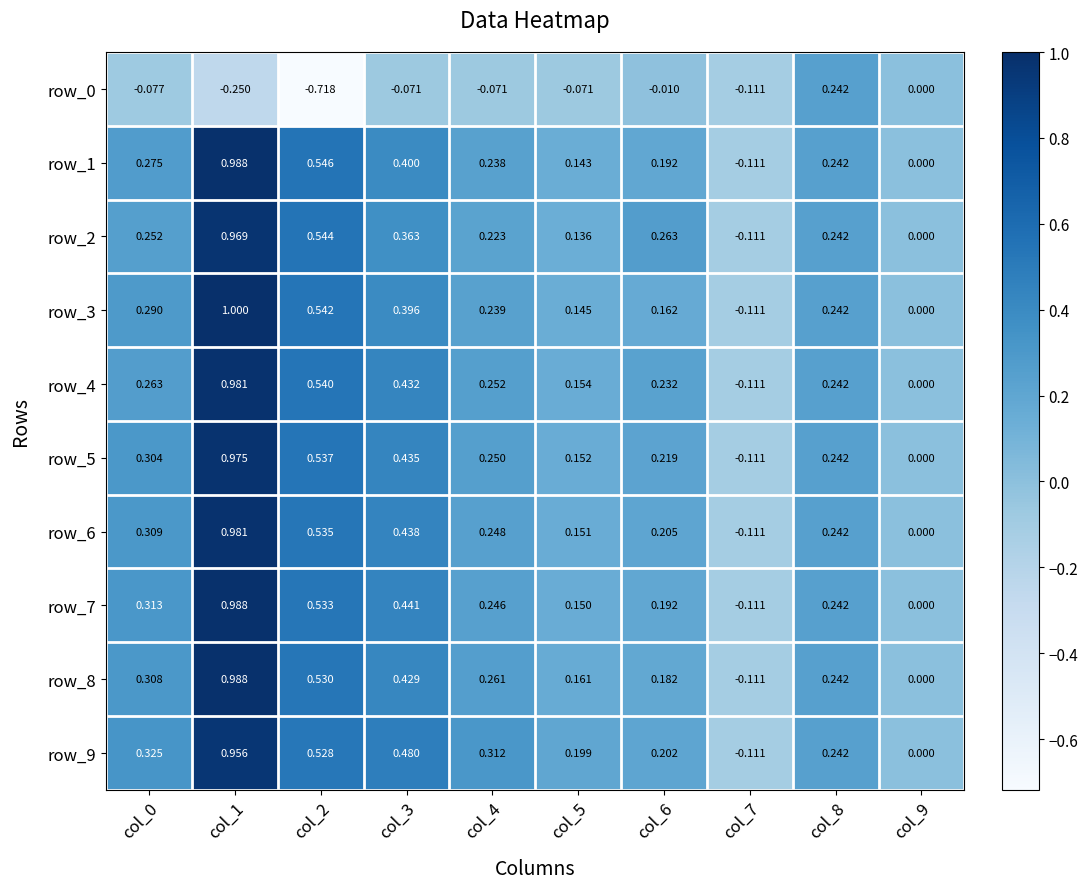

Is the value of row_7 at col_8 greater than the value of row_6 at col_9?

Yes